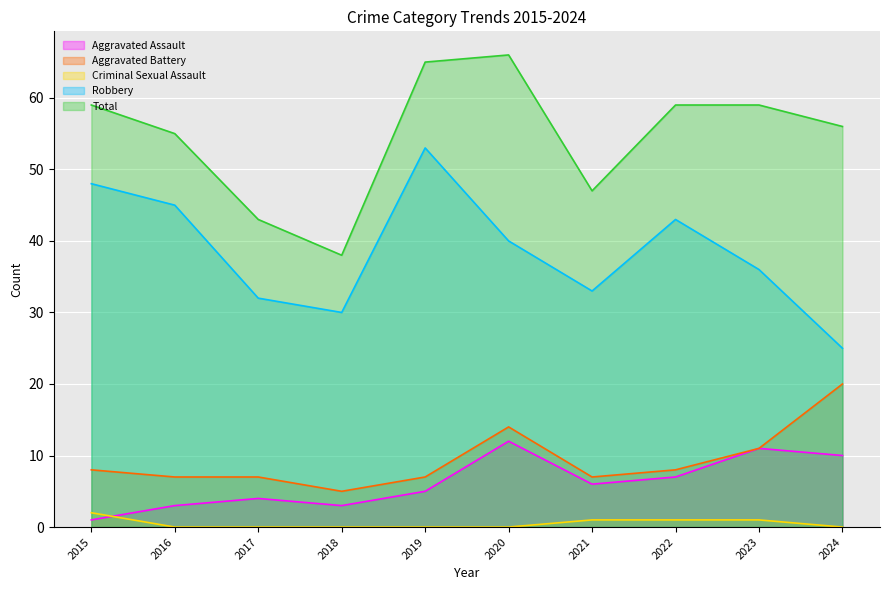

Between 2023 and 2016, which is larger?

2023